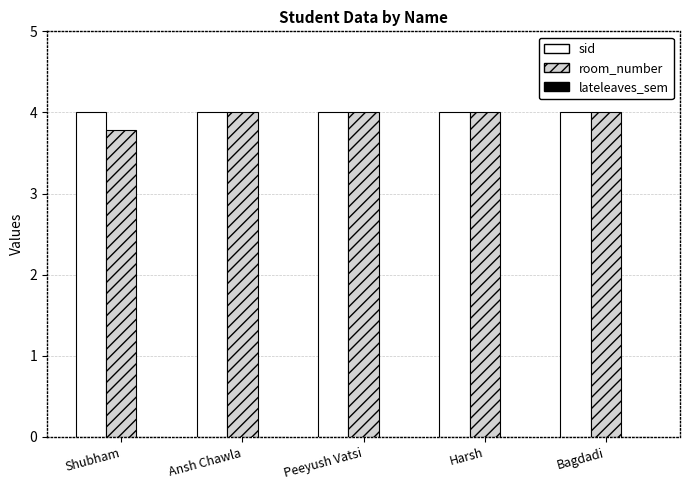

What is the greatest value displayed?

4.0